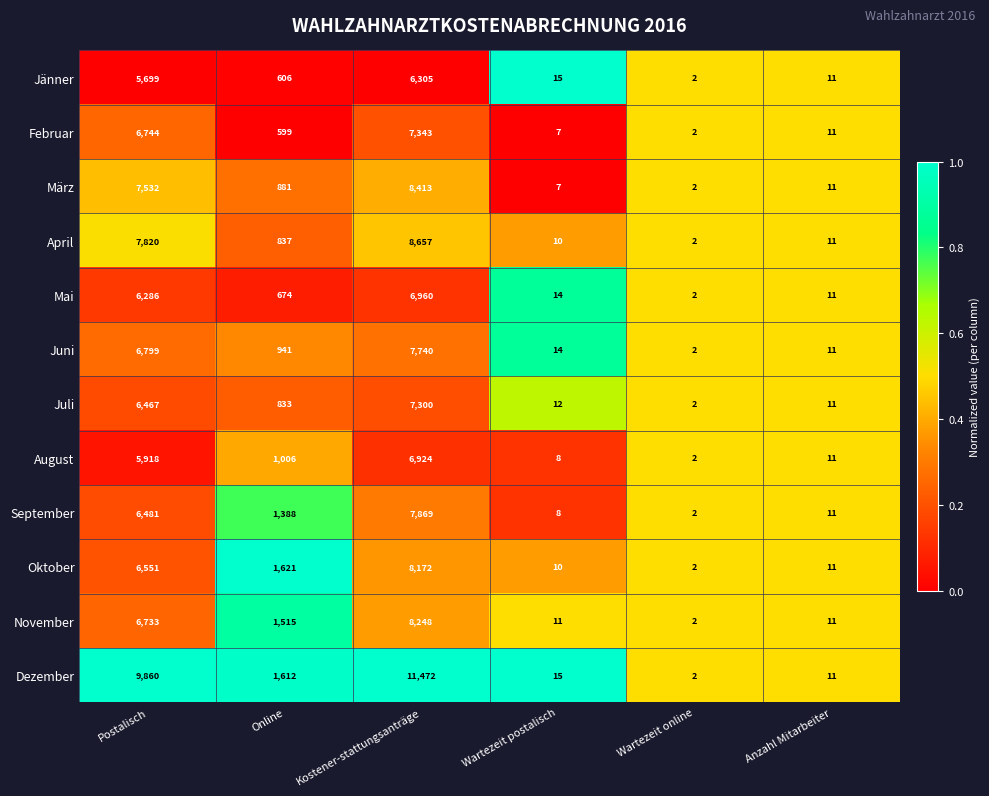

How many categories are shown in the chart?

6